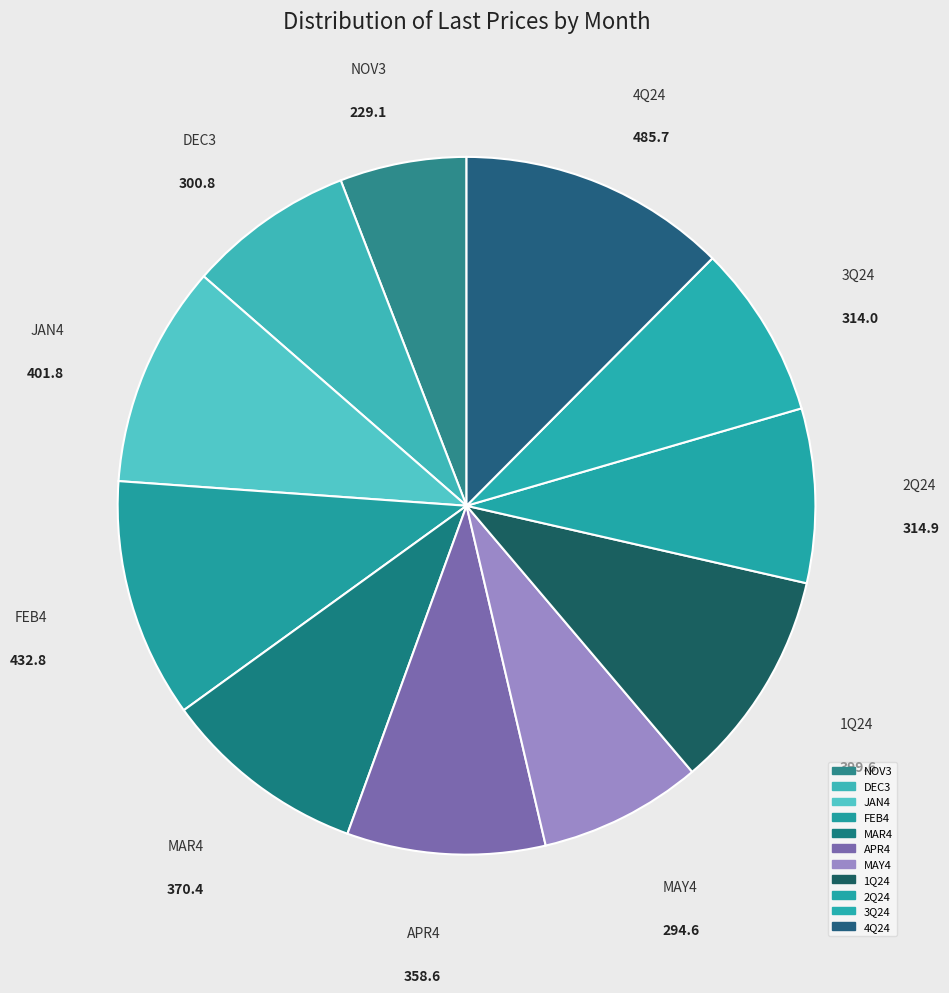

Count the number of slices in the pie.

11